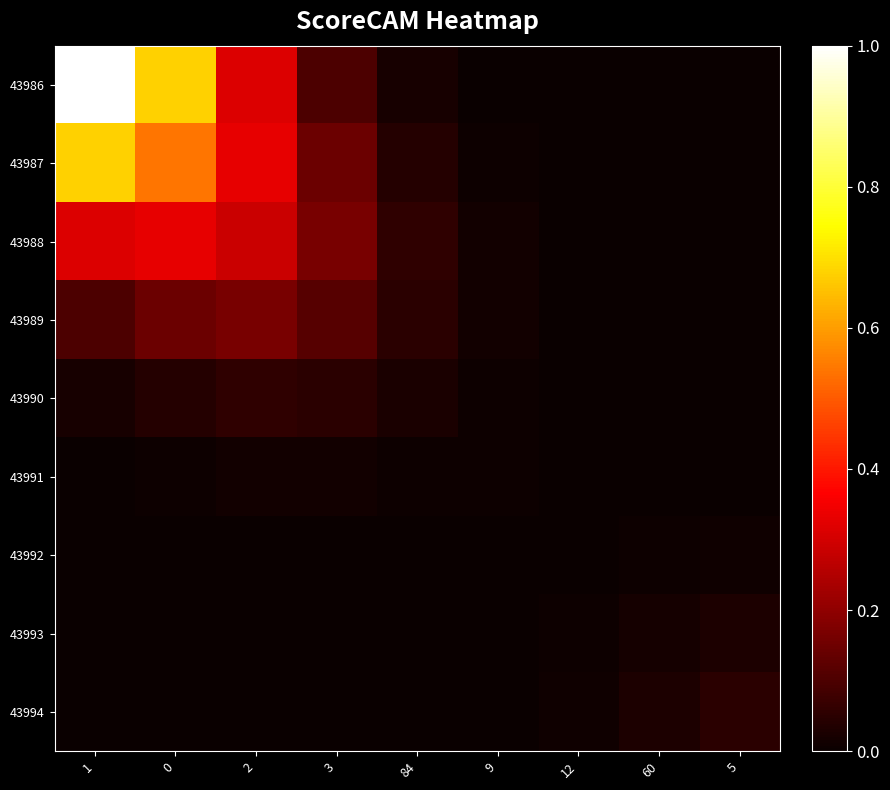

At how many categories does at least one series exceed 0?

9